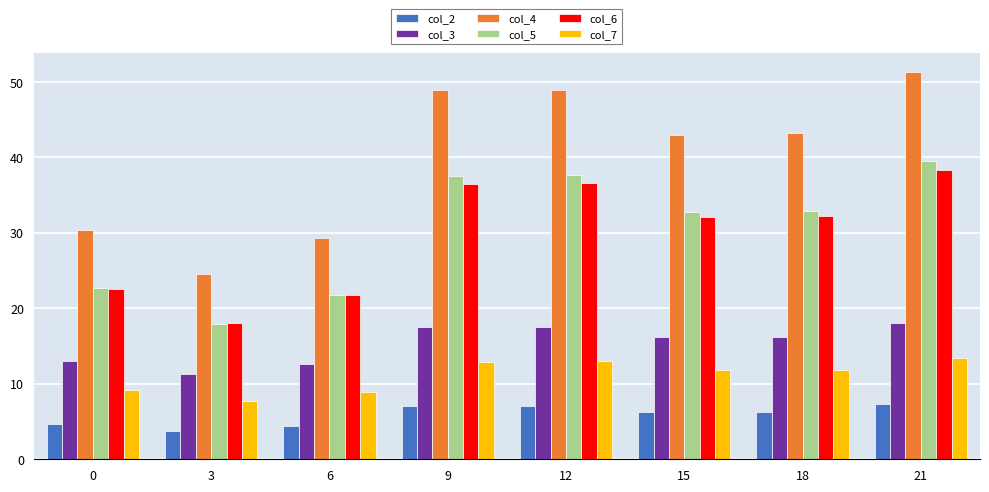

The col_4 series shows 19.2 at 6. True or false?

False